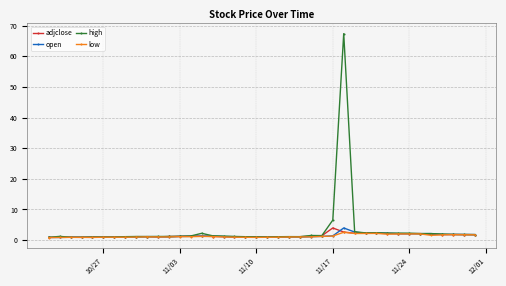

What is the greatest value displayed?

67.4